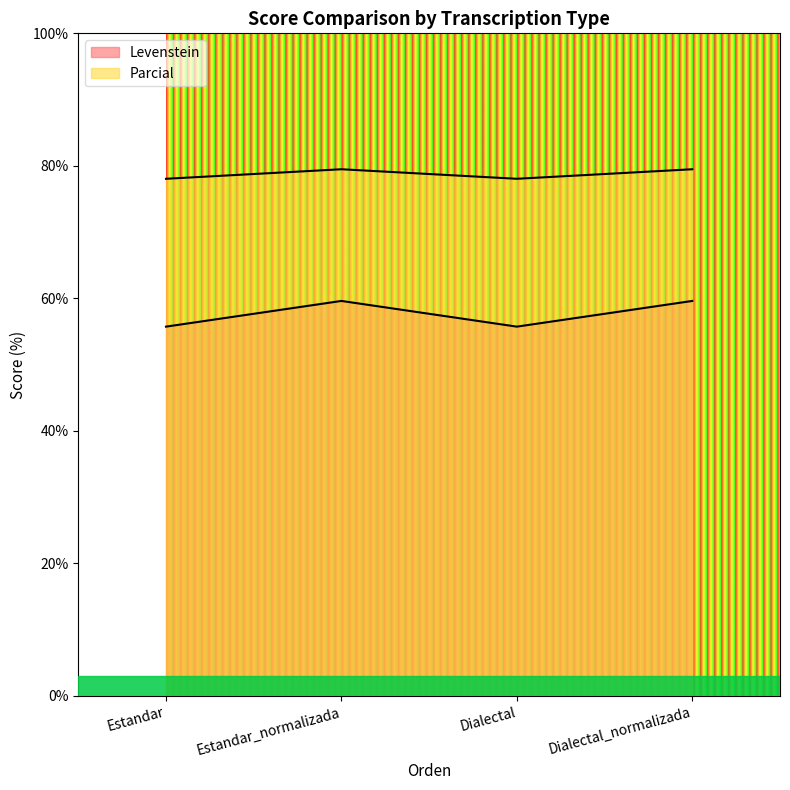

How many lines are shown in the chart?

2